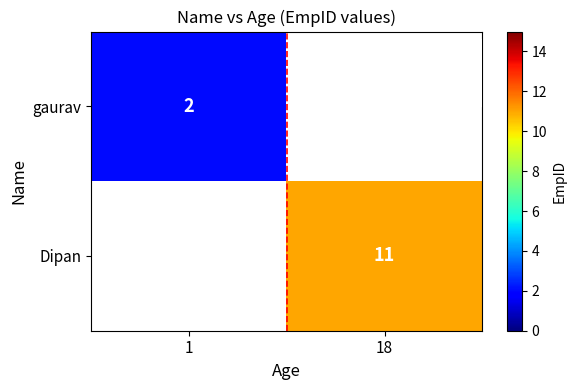

The value of Dipan at 18 is 11. True or false?

True